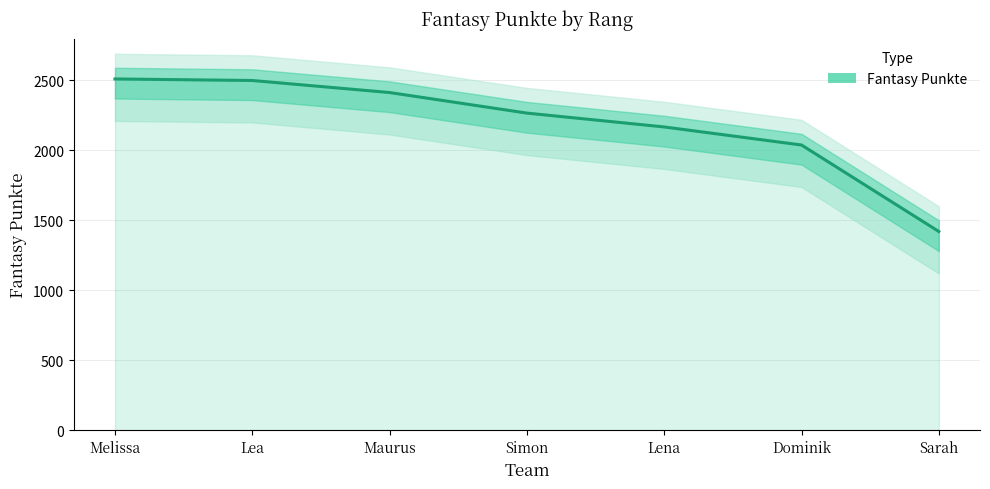

The chart shows a value of 2039 at Dominik. True or false?

True